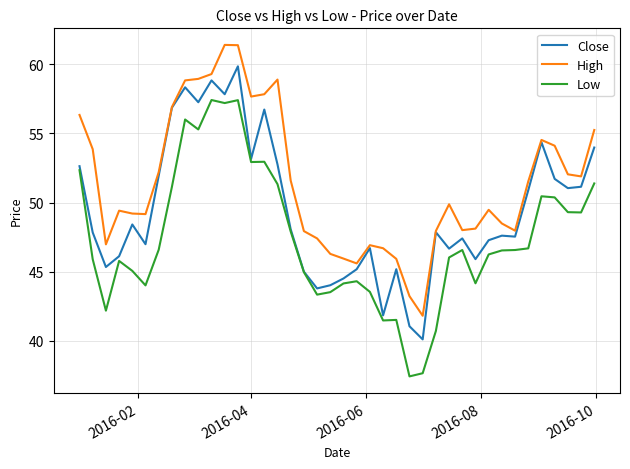

Rank the series by their average value, from highest to lowest.

High, Close, Low